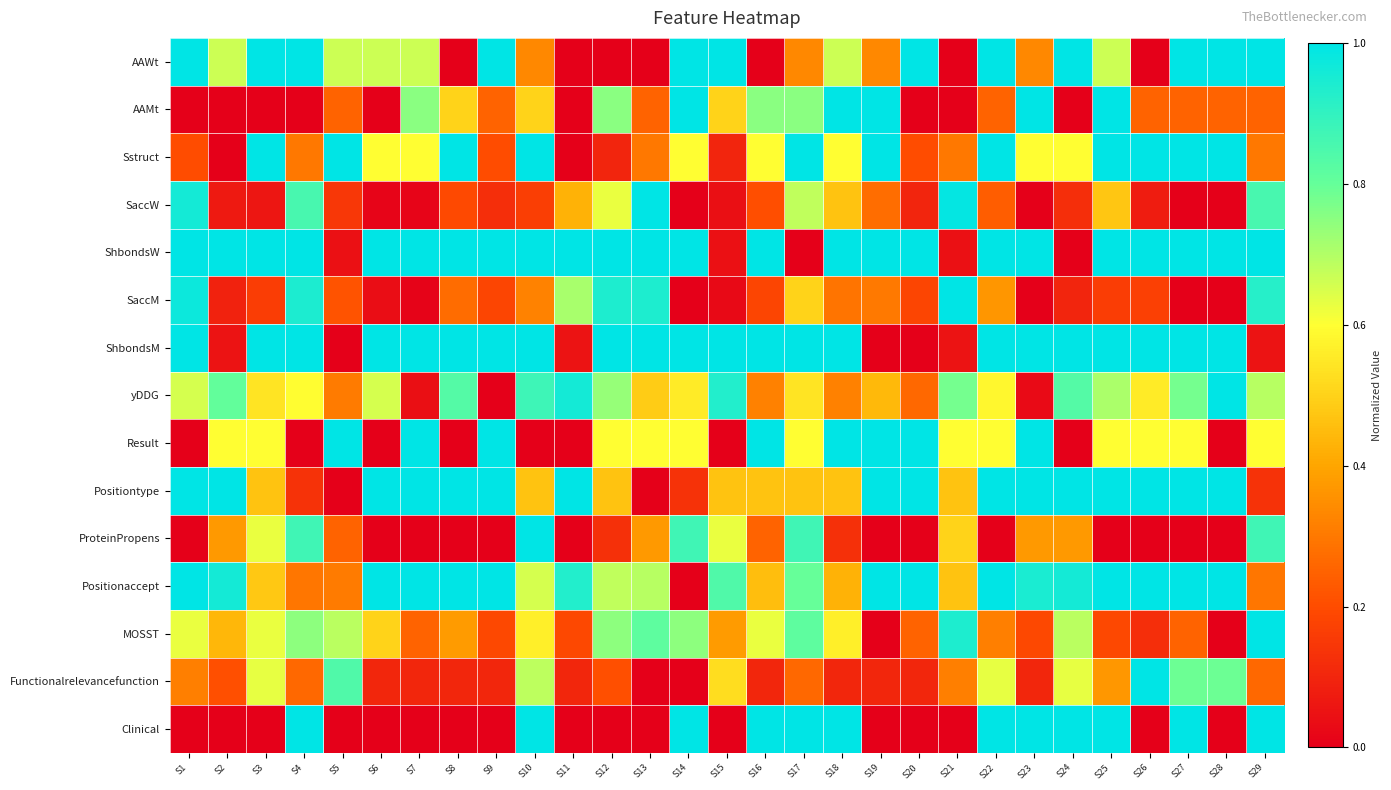

Count the number of categories in the chart.

29